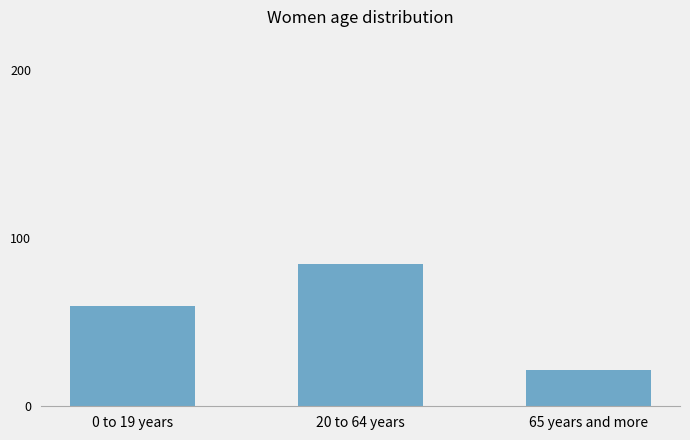

Count the number of values greater than 59.

2